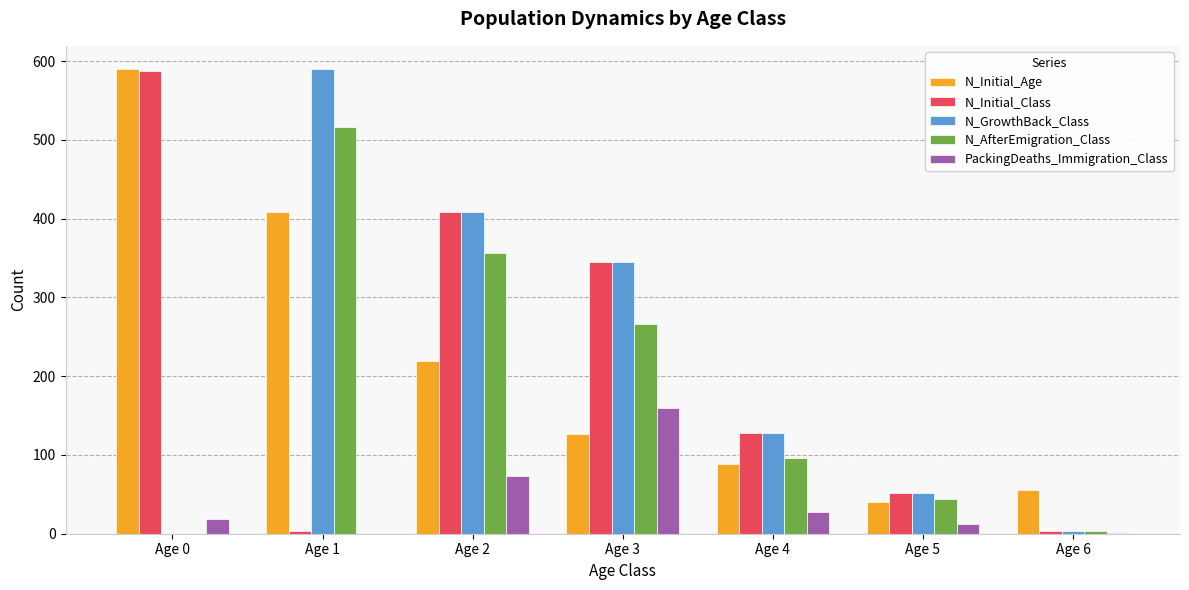

Is the value of N_Initial_Age at Age 1 greater than the value of PackingDeaths_Immigration_Class at Age 5?

Yes